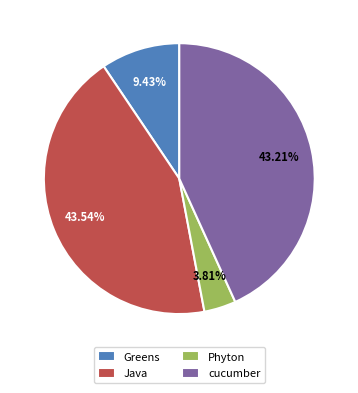

Is the sum of Java and cucumber greater than half?

Yes